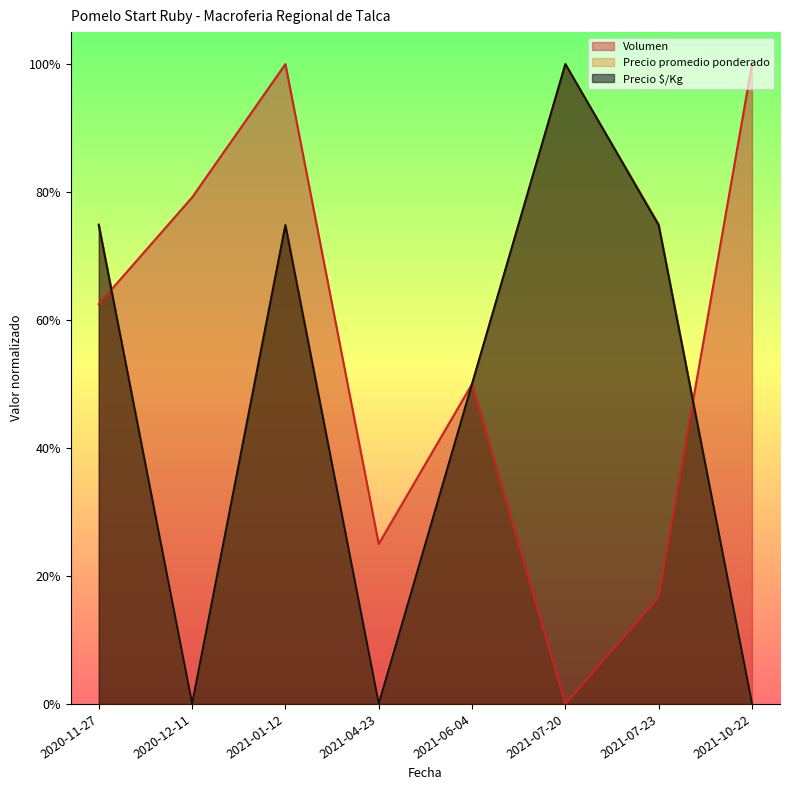

How many data points does each series have?

8